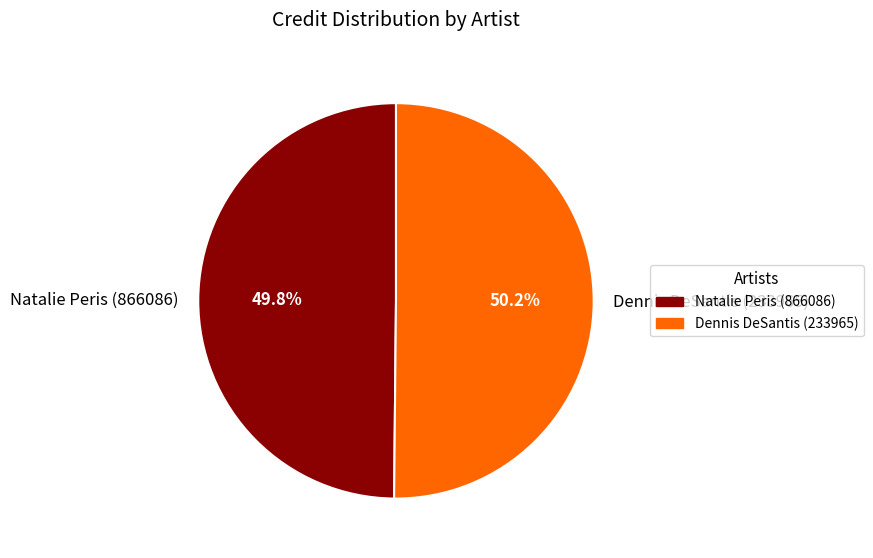

What percentage is NOT represented by Natalie Peris (866086)?

50.2%